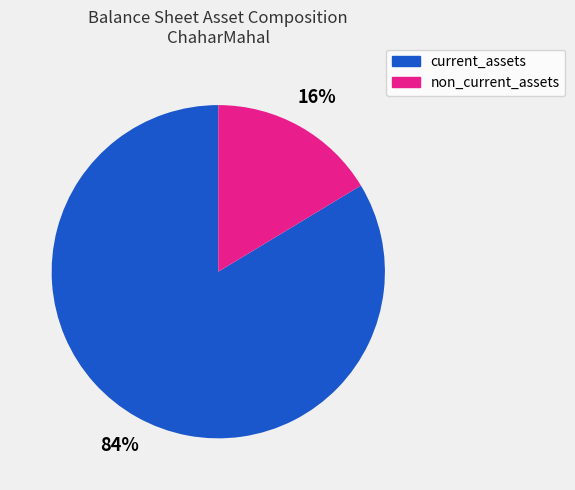

Does any single category account for the majority?

Yes